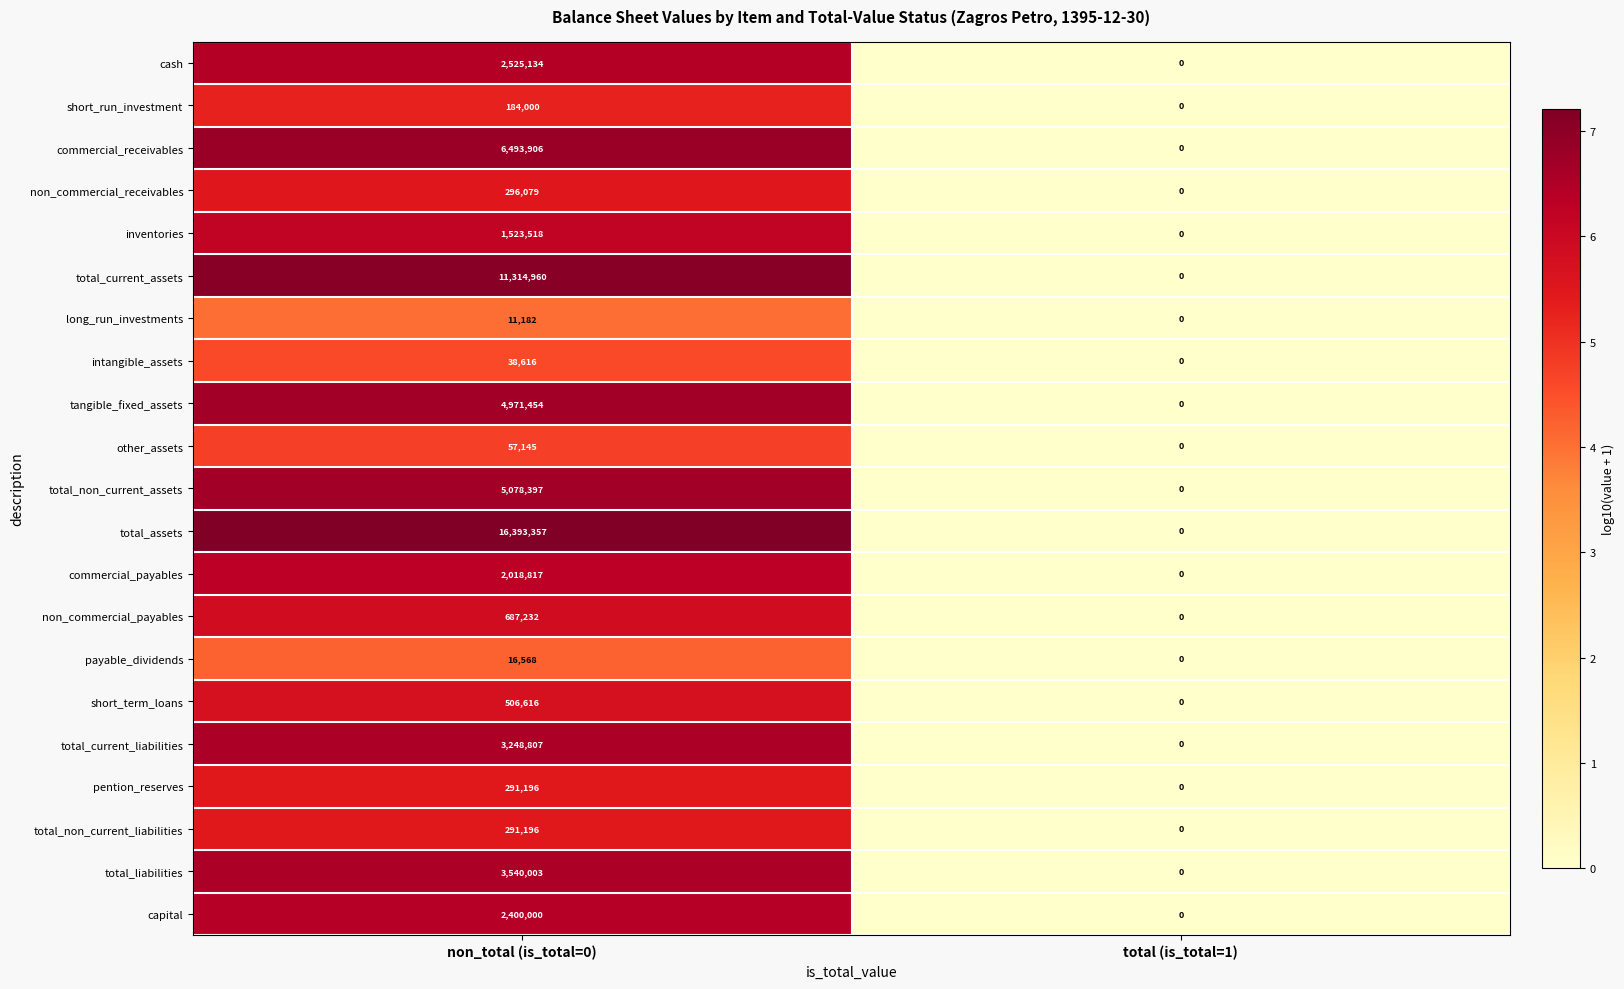

Between non_total (is_total=0) and total (is_total=1), which series saw the biggest shift?

total_assets